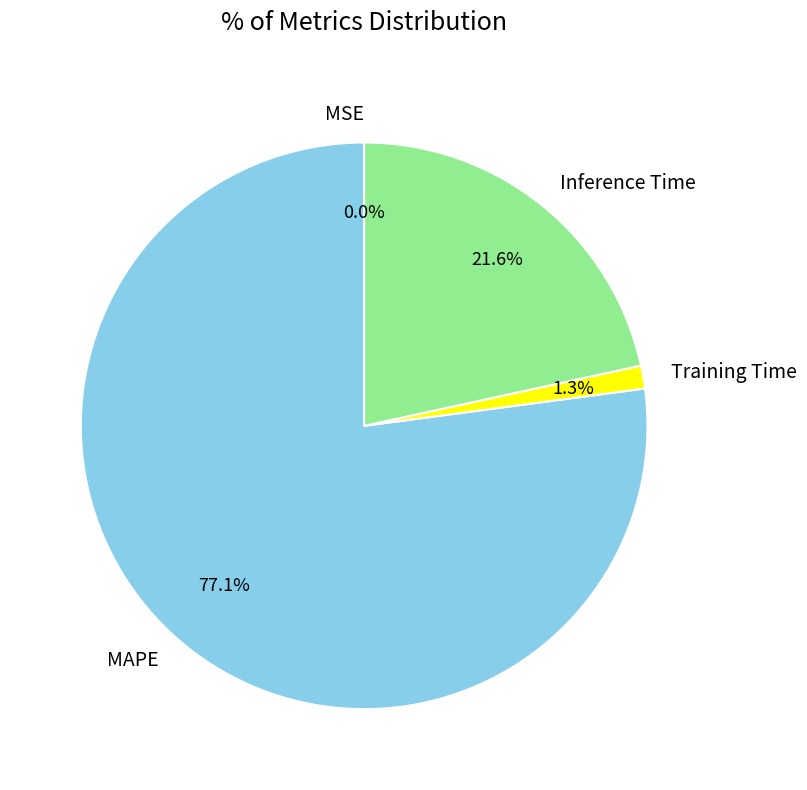

To the nearest percent, what portion does Inference Time represent?

22%